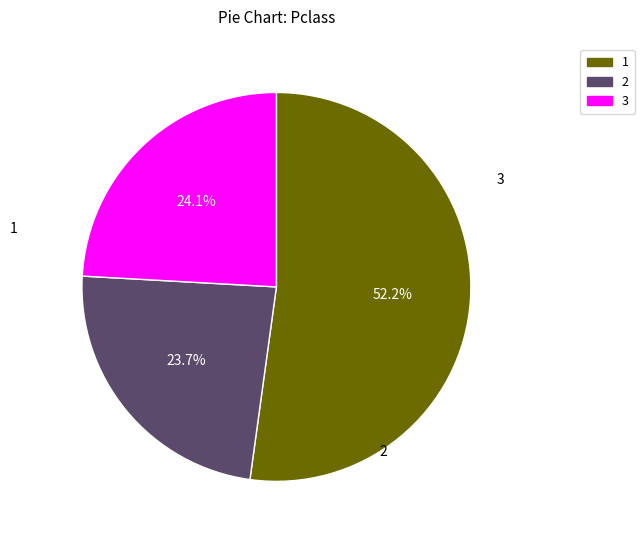

Is there a majority slice in this chart?

Yes